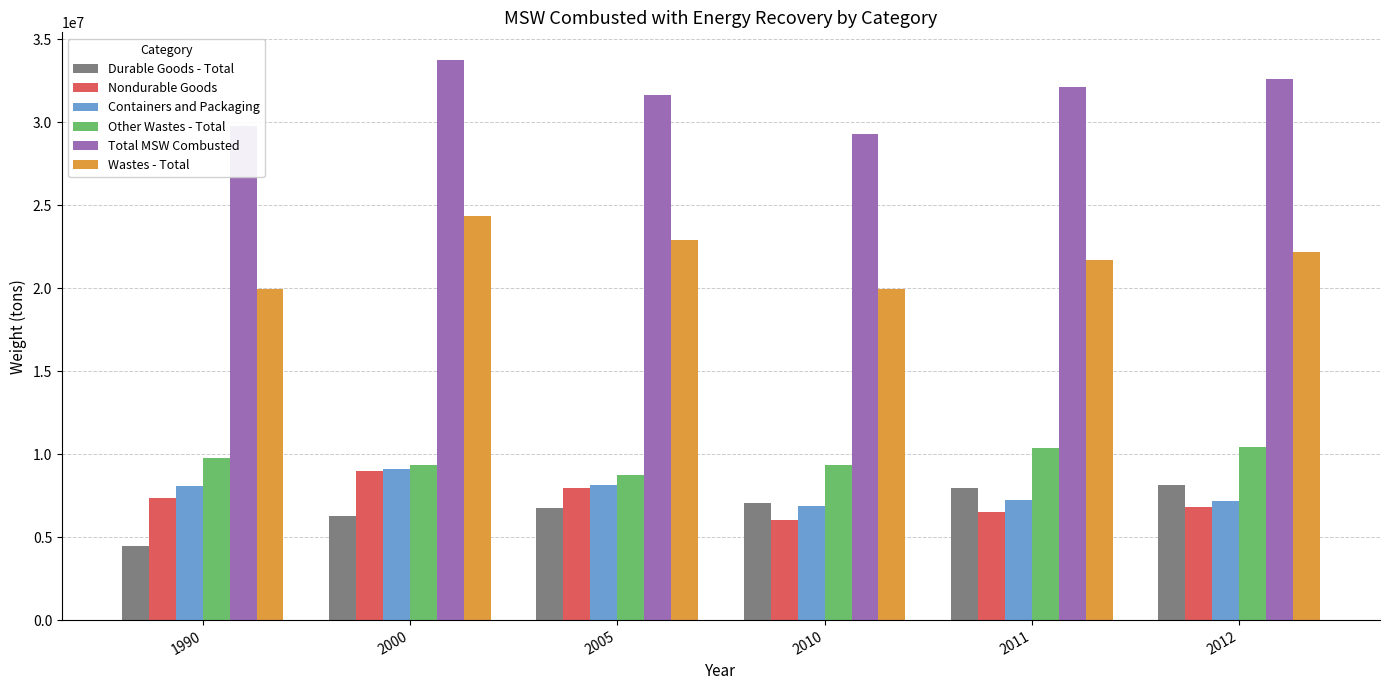

What is the lowest value of the Durable Goods - Total series?

4480000